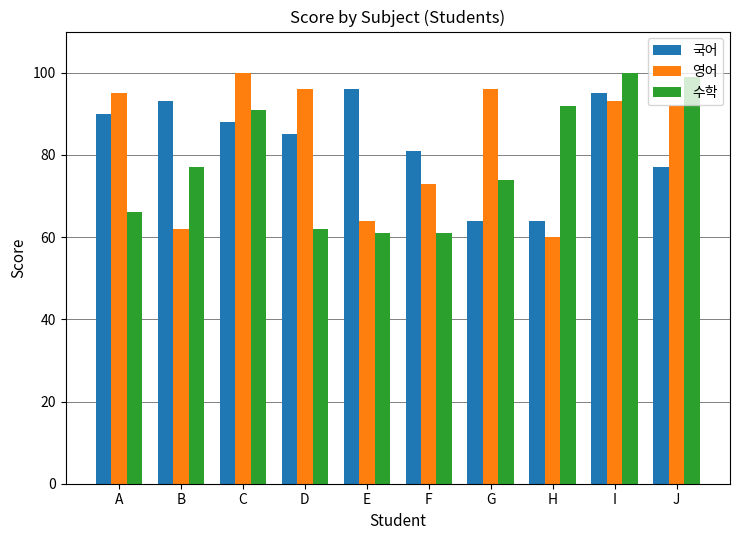

What is the value of the 수학 bar at the 10th from the left?

99